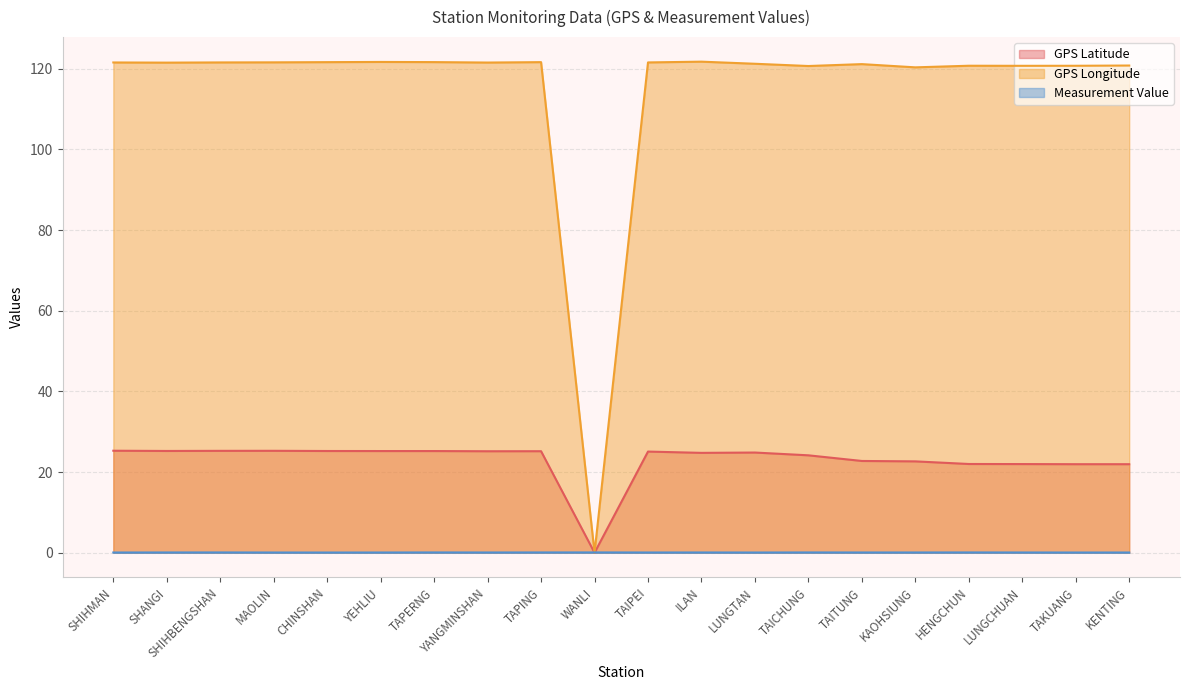

How many data points in GPS Longitude are less than 121?

7